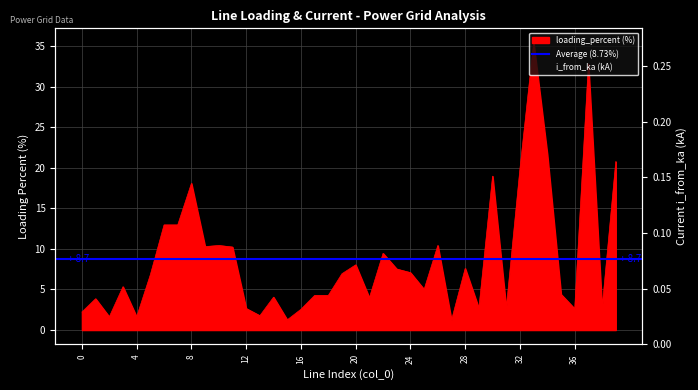

Which category has the lowest value across all series?

27